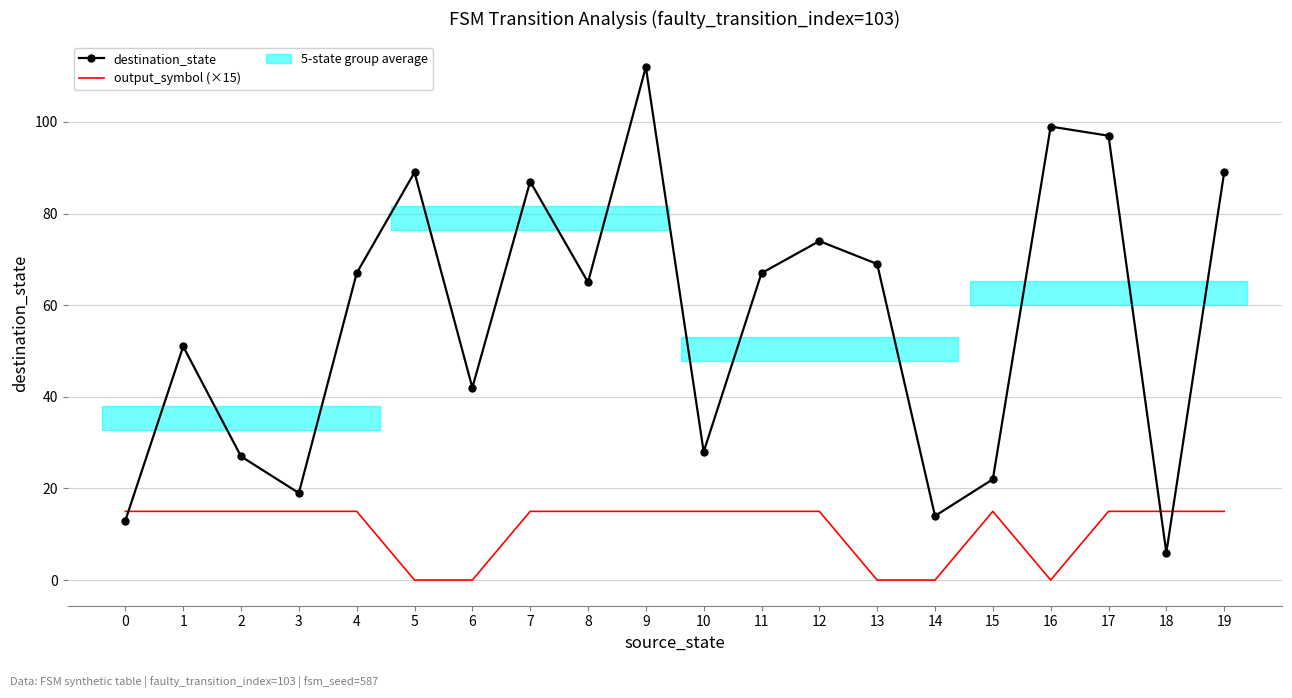

What value does the destination_state series have at 9?

112